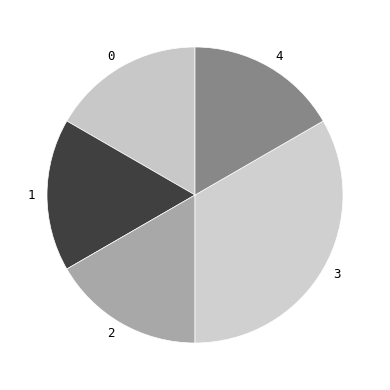

The 0 slice represents 1% of the pie. True or false?

False